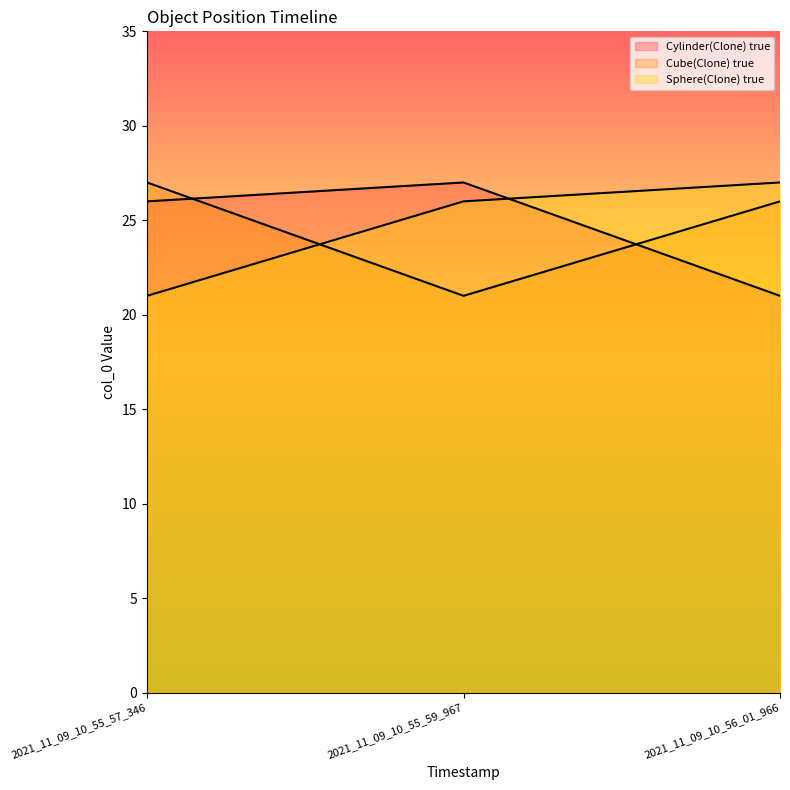

At which label does Cylinder(Clone) true reach its peak?

2021_11_09_10_55_59_967